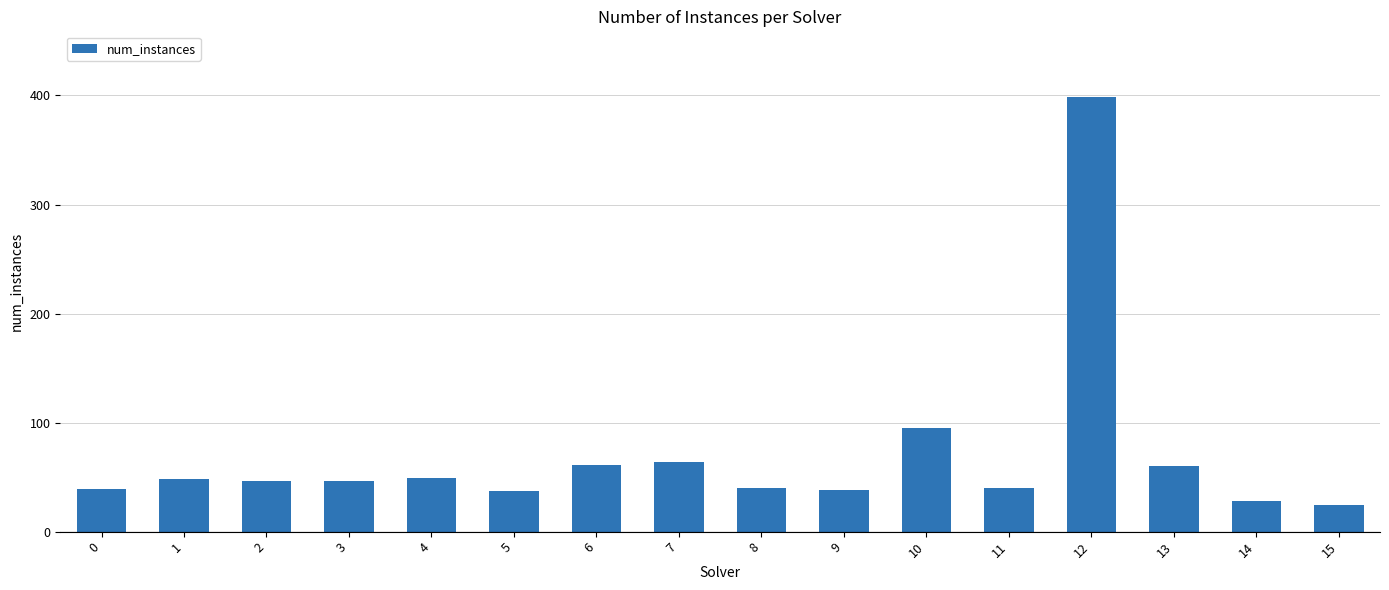

Where is the data nearest to the value 211?

10